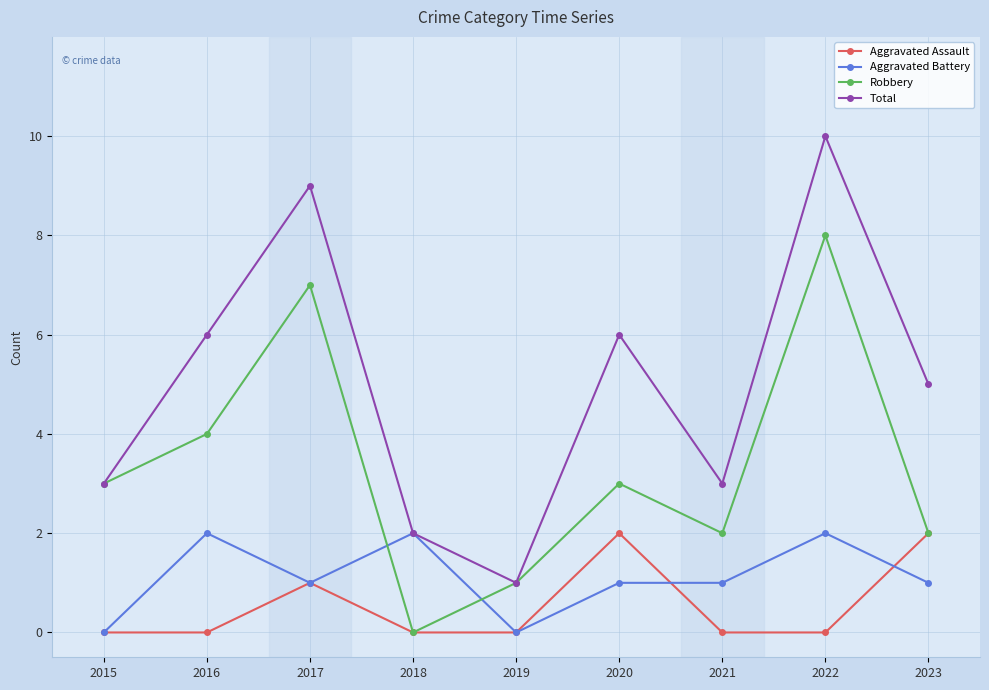

At which label does Total first exceed 5?

2016